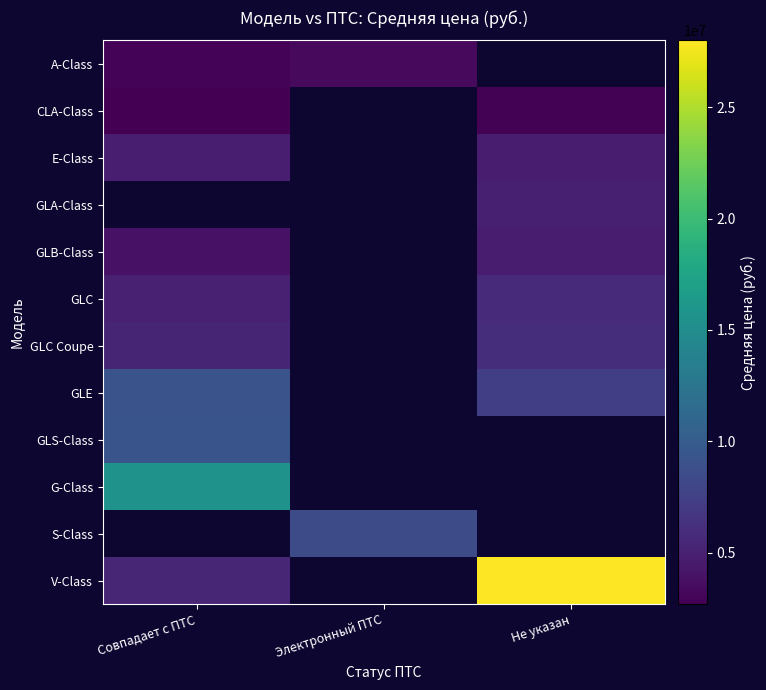

True or false: GLC has a value of 3465791.1 at Совпадает с ПТС.

False